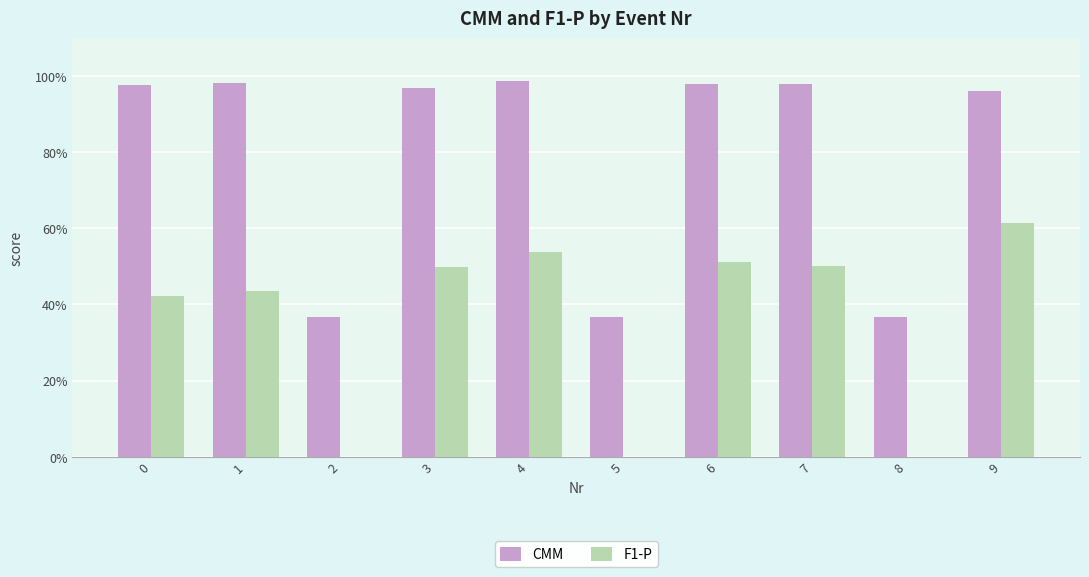

What is the difference between the maximum and second lowest values in the CMM series?

0.6